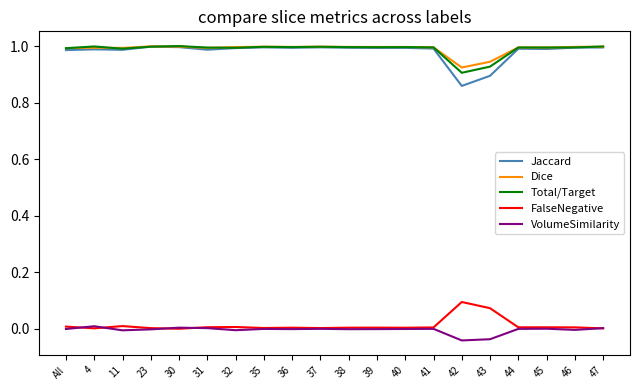

In Jaccard, how many points are higher than both neighbors (excluding endpoints)?

6